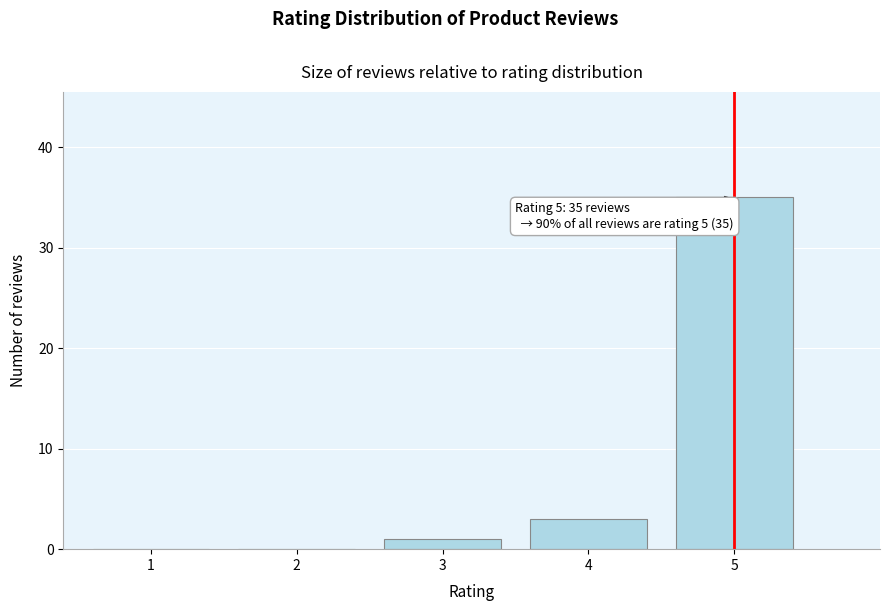

Reading left to right, list all the values displayed in this chart.

1=0	2=0	3=1	4=3	5=35